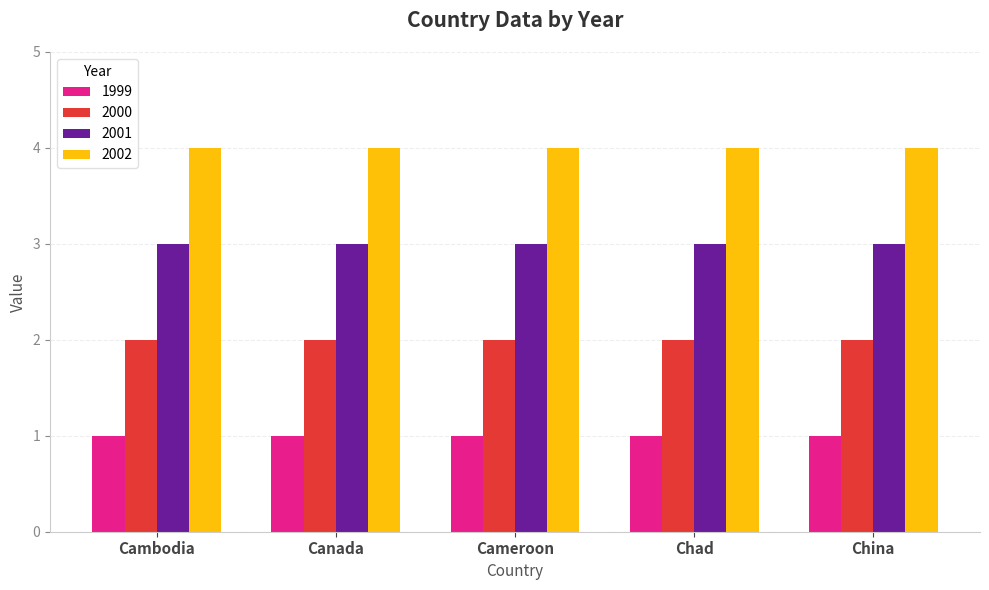

What is the label of the 2nd bar from the right?

Chad